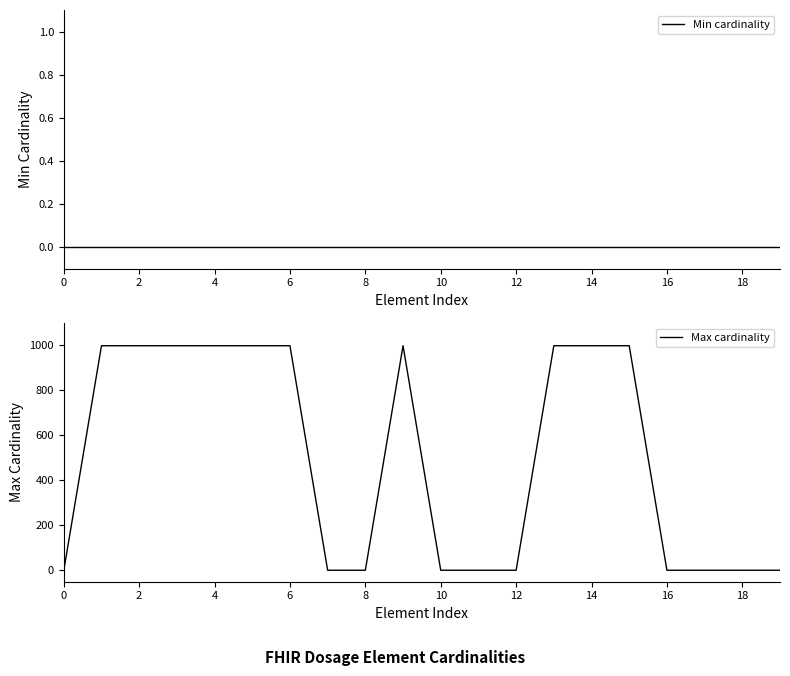

Which series has the largest total across all categories?

Max cardinality